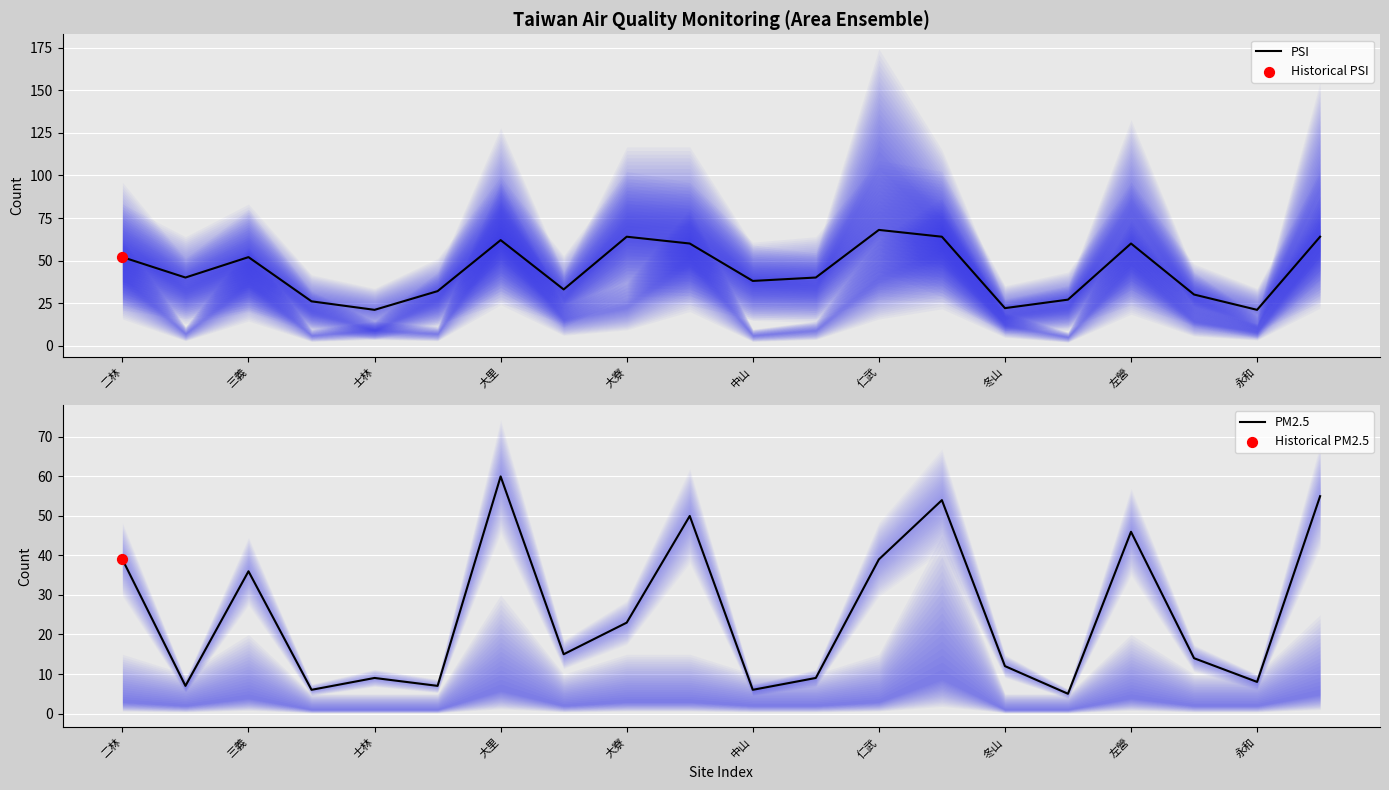

What are all the series names shown in the legend?

PSI, PM2.5